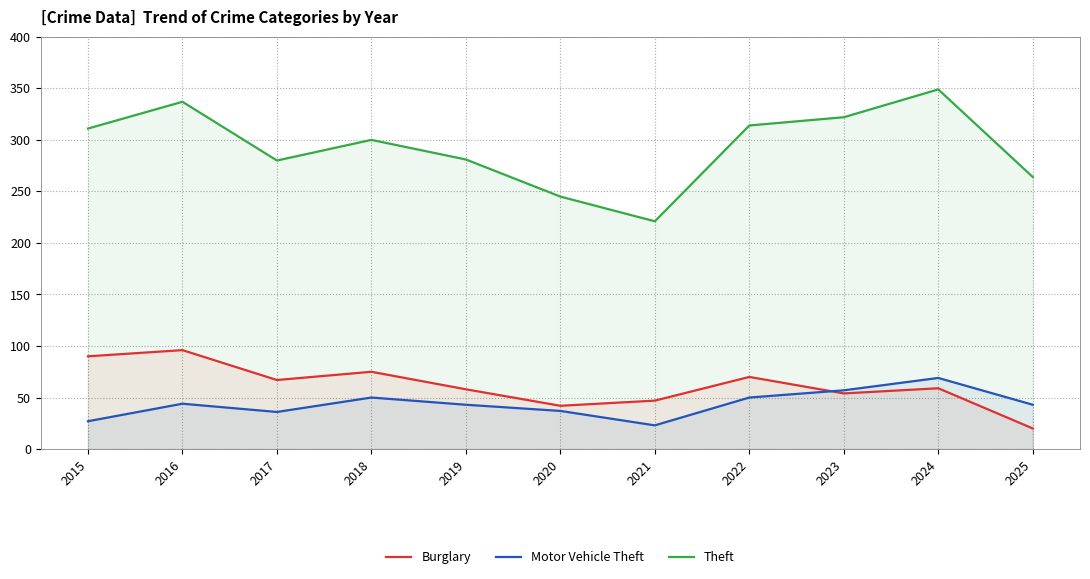

What value does the Theft series have at 2019?

281